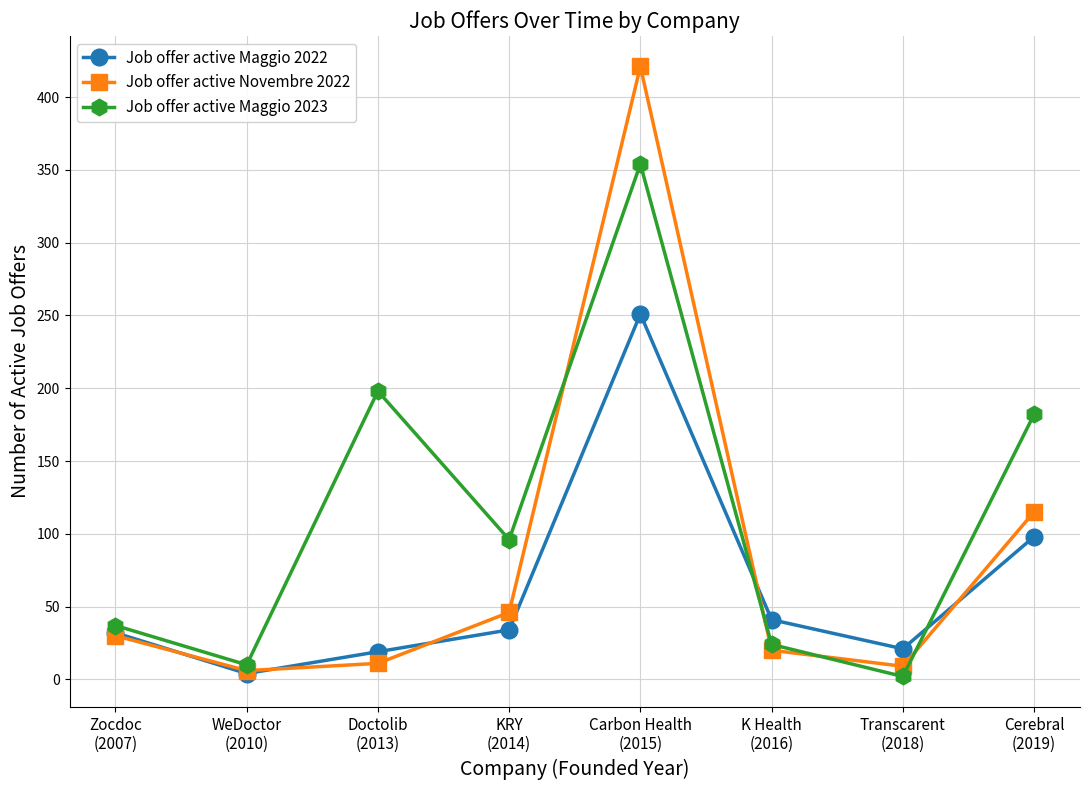

True or false: Job offer active Maggio 2023 and Job offer active Maggio 2022 intersect in this chart.

True